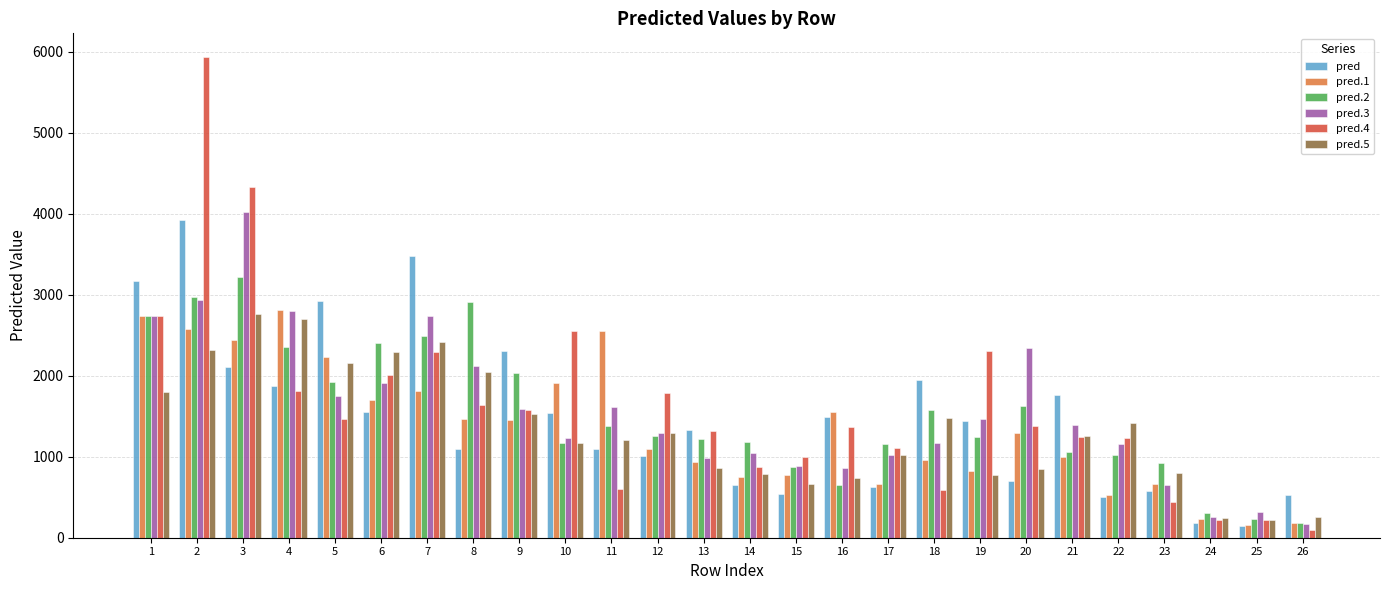

How many bars are there in total?

156